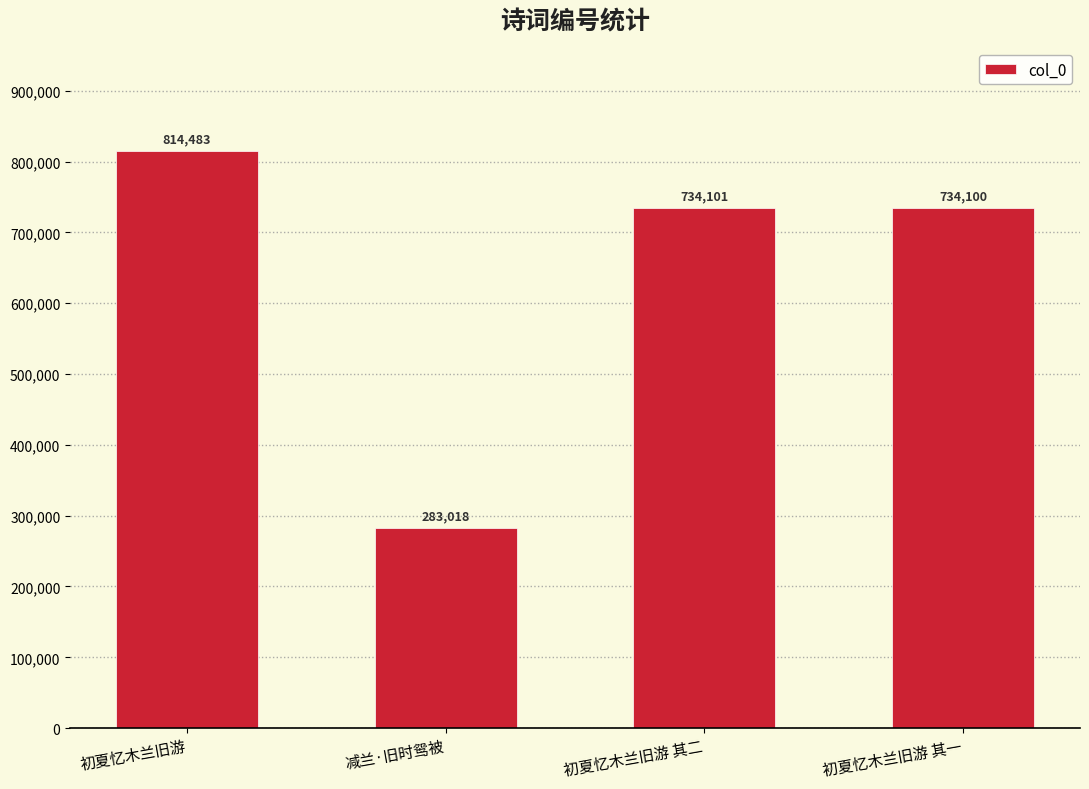

Does the chart contain any negative values?

No